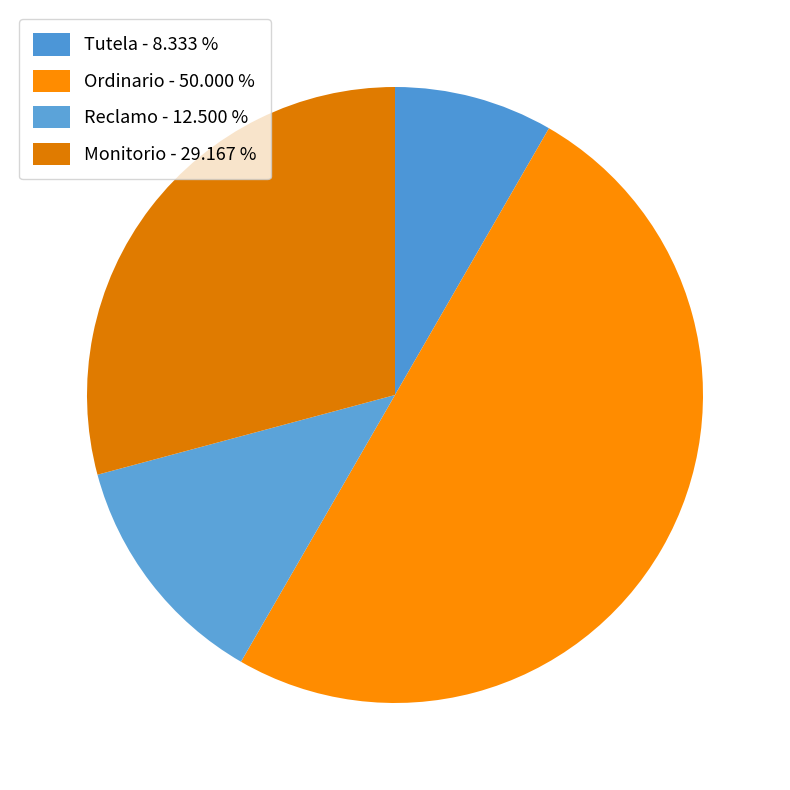

Count the number of slices in the pie.

4